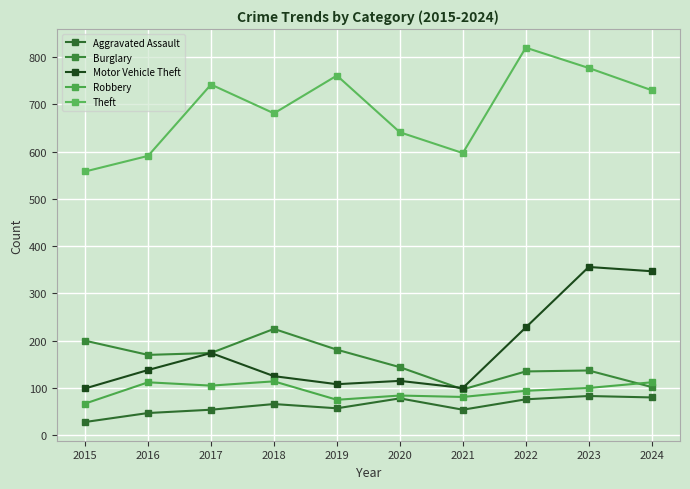

At which label is Motor Vehicle Theft closest to 227?

2022